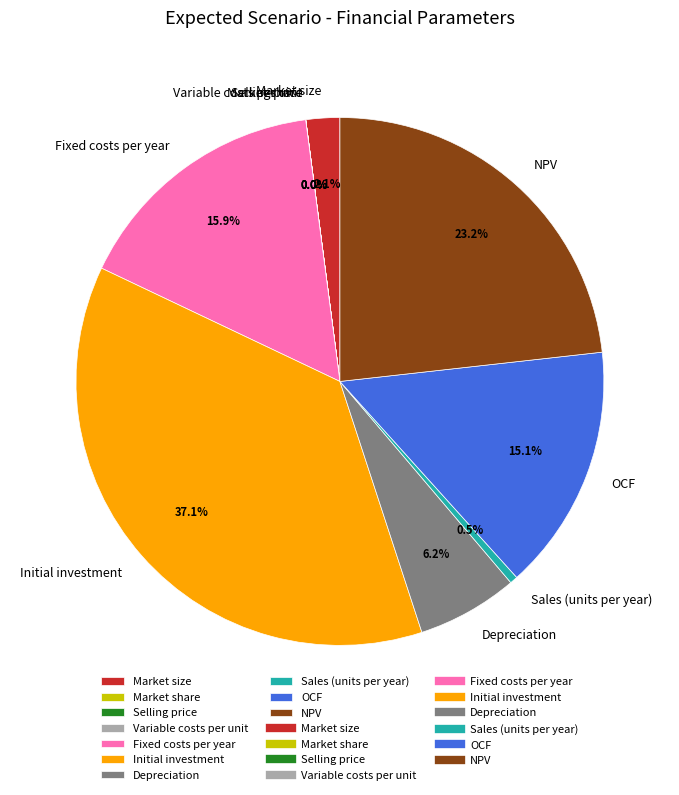

To the nearest percent, what is the difference between the largest and smallest slice percentages?

37%